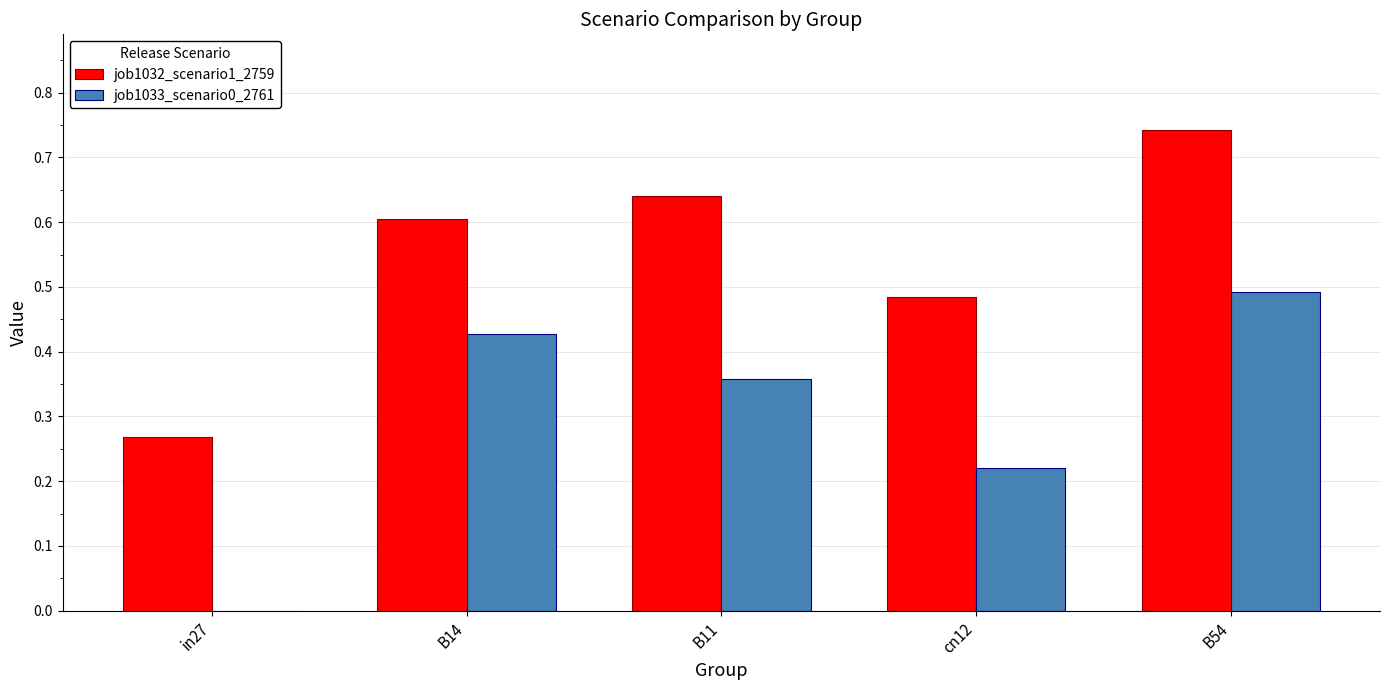

True or false: job1032_scenario1_2759 has a value of 1.0 at B14.

False